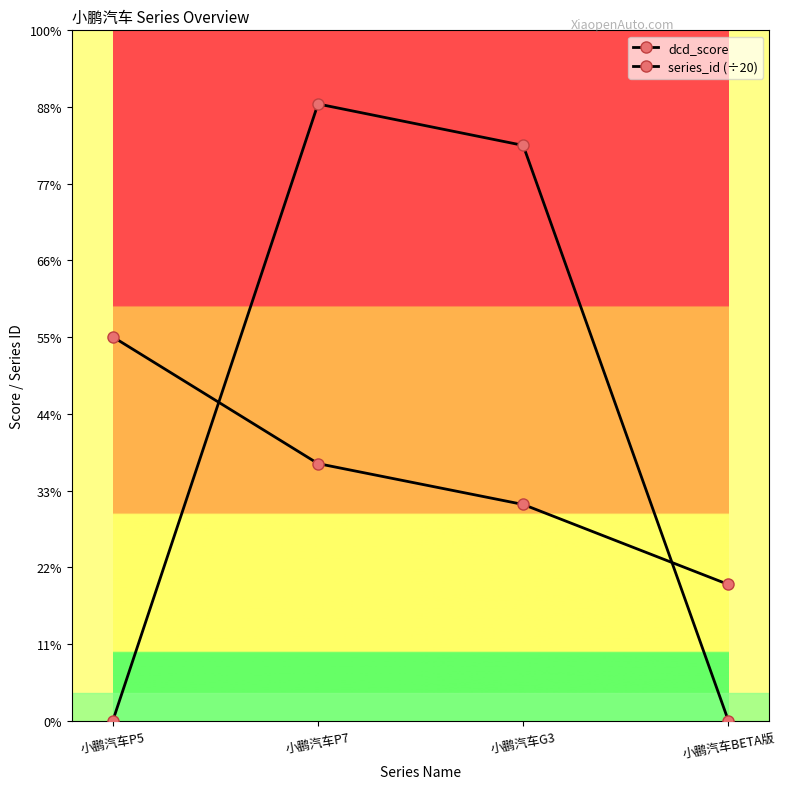

Where does the series_id (÷20) series first go above 167?

小鹏汽车P5